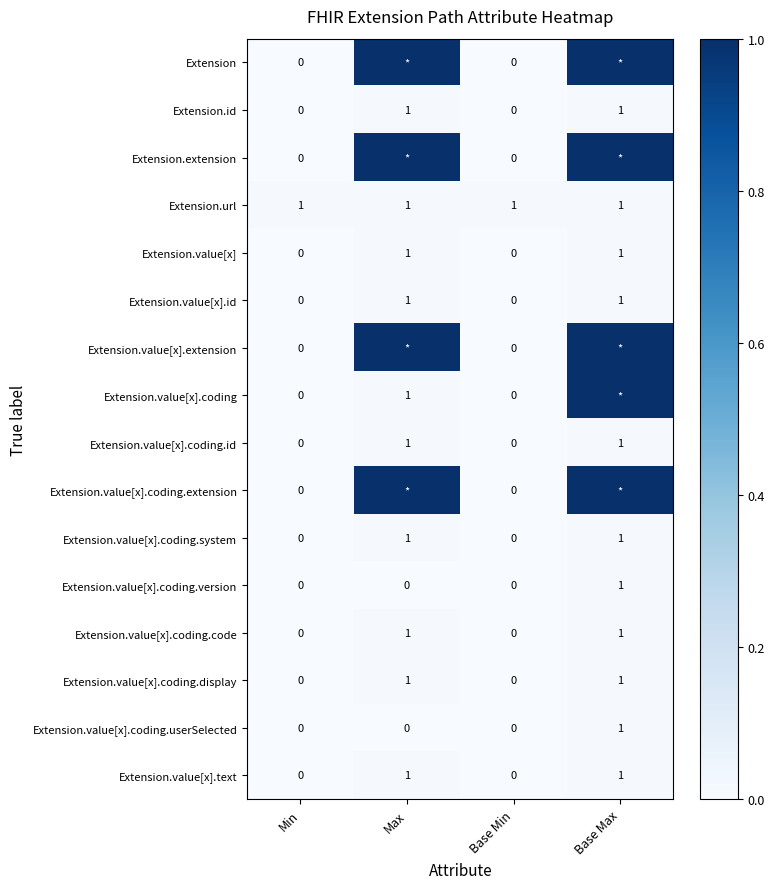

How many Extension.value[x].coding.code values are between 0 and 1?

4